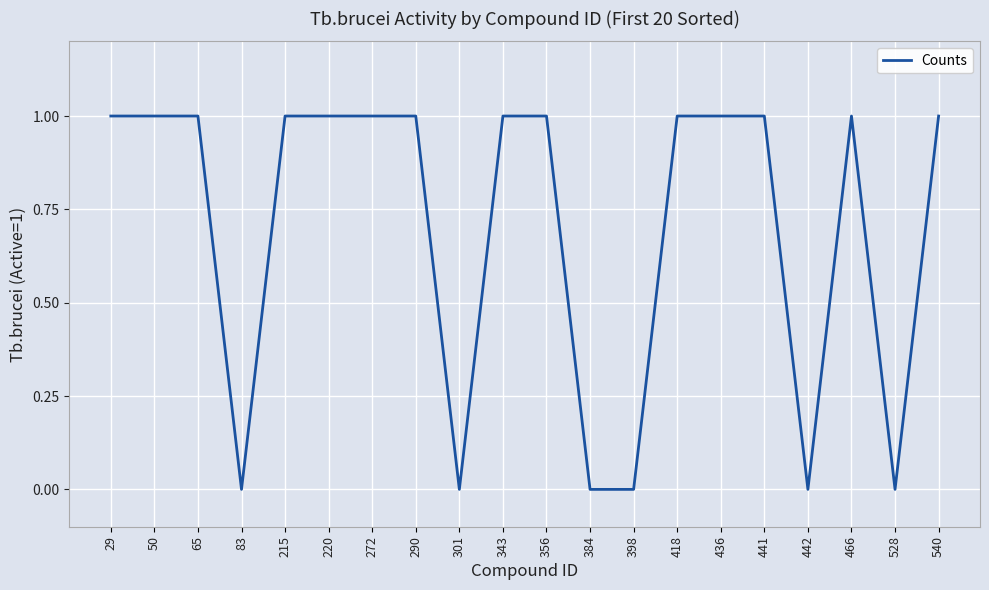

Reading left to right, extract all data points from this chart.

1	1	1	0	1	1	1	1	0	1	1	0	0	1	1	1	0	1	0	1